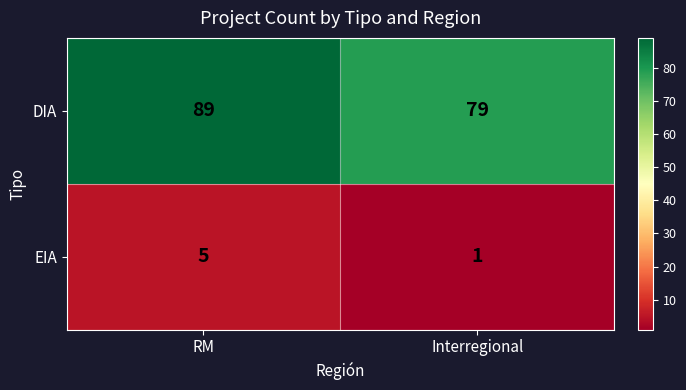

What is the sum of the EIA values at RM and Interregional?

6